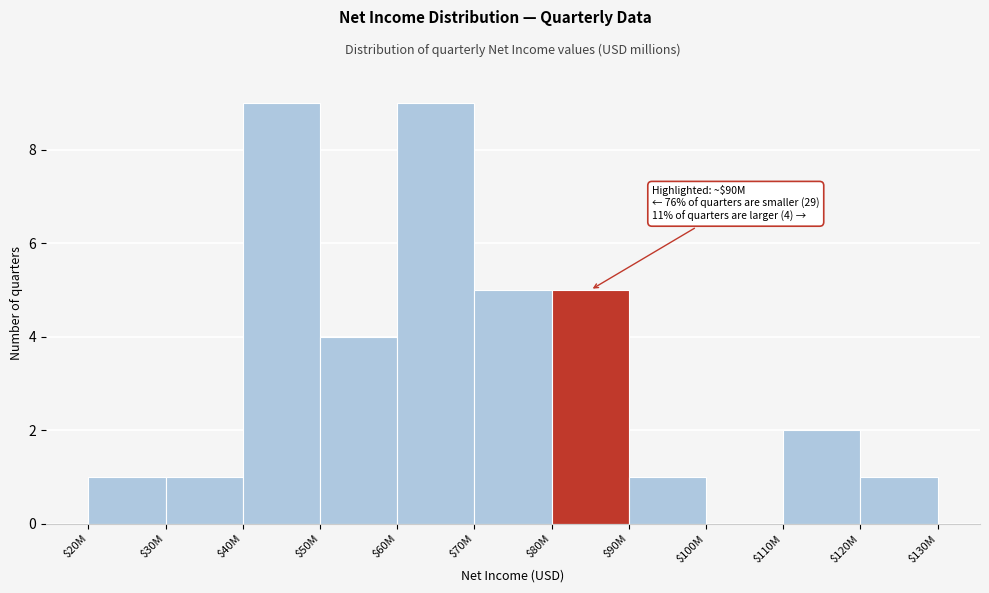

True or false: the data shows 5 at $80M.

True